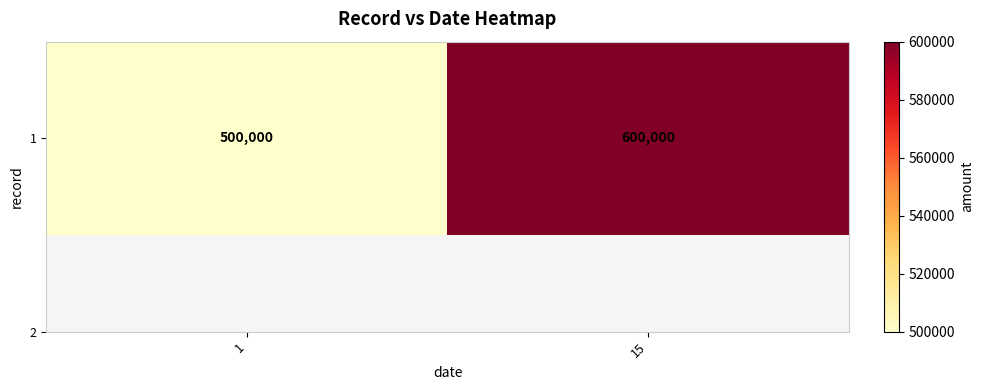

List the labels in order of value, largest first.

15, 1